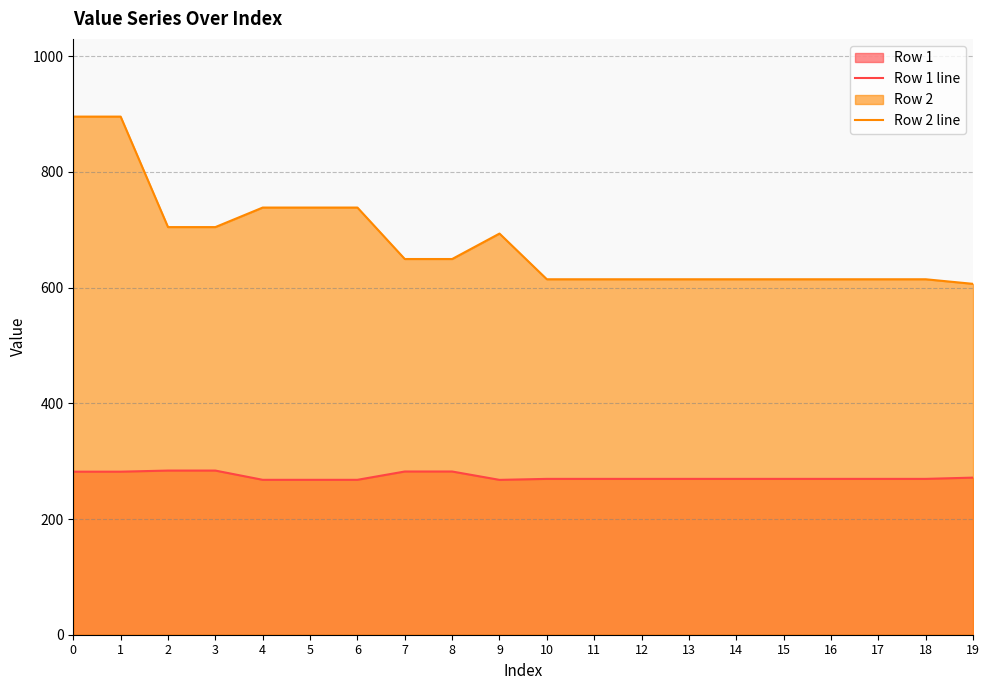

Is the value of Row 2 line at 9 greater than the value of Row 1 line at 11?

Yes